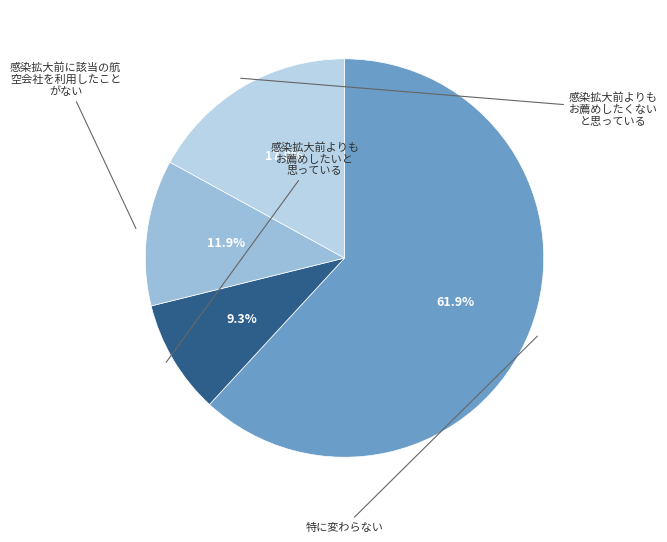

Count the number of slices in the pie.

4